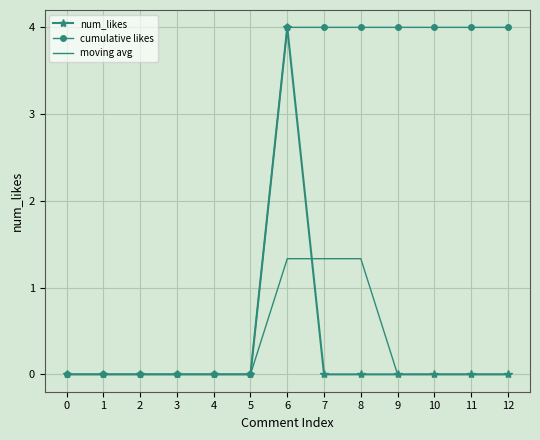

At which category is the sum across all series the highest?

6